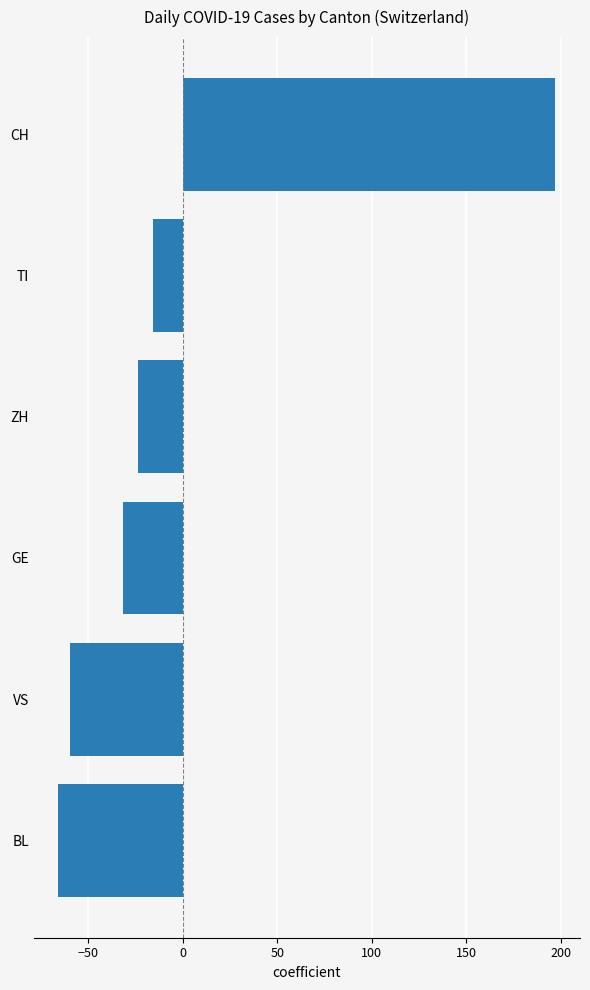

How many negative values are there?

5